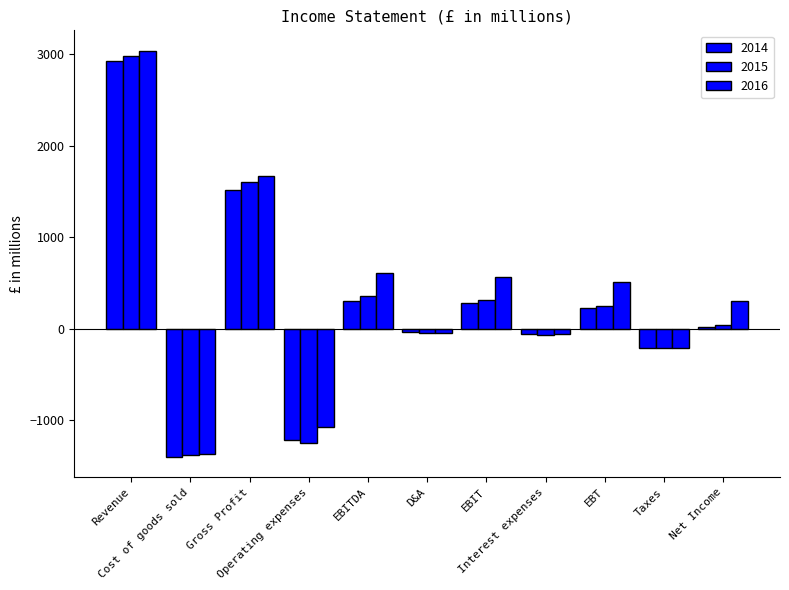

Reading left to right, transcribe all the data shown in this chart.

2014: Revenue=2922.0	Cost of goods sold=-1401.0	Gross Profit=1521.0	Operating expenses=-1212.2	EBITDA=308.8	D&A=-31.0	EBIT=277.8	Interest expenses=-56.0	EBT=221.8	Taxes=-207.5	Net Income=14.3
2015: Revenue=2984.0	Cost of goods sold=-1383.0	Gross Profit=1601.0	Operating expenses=-1245.3	EBITDA=355.7	D&A=-44.0	EBIT=311.7	Interest expenses=-65.0	EBT=246.7	Taxes=-210.0	Net Income=36.7
2016: Revenue=3040.0	Cost of goods sold=-1367.0	Gross Profit=1673.0	Operating expenses=-1068.2	EBITDA=604.8	D&A=-41.0	EBIT=563.8	Interest expenses=-52.0	EBT=511.8	Taxes=-208.6	Net Income=303.2